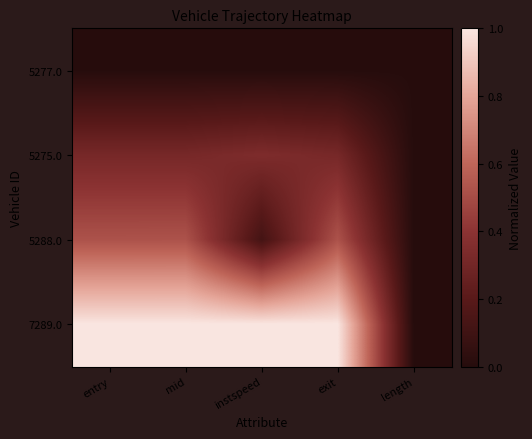

At which category is the sum across all series the highest?

exit